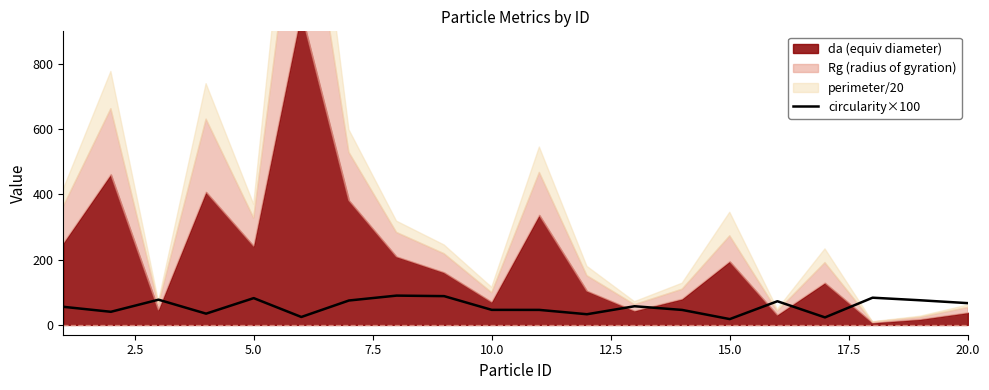

What is the maximum value for circularity×100?

89.9